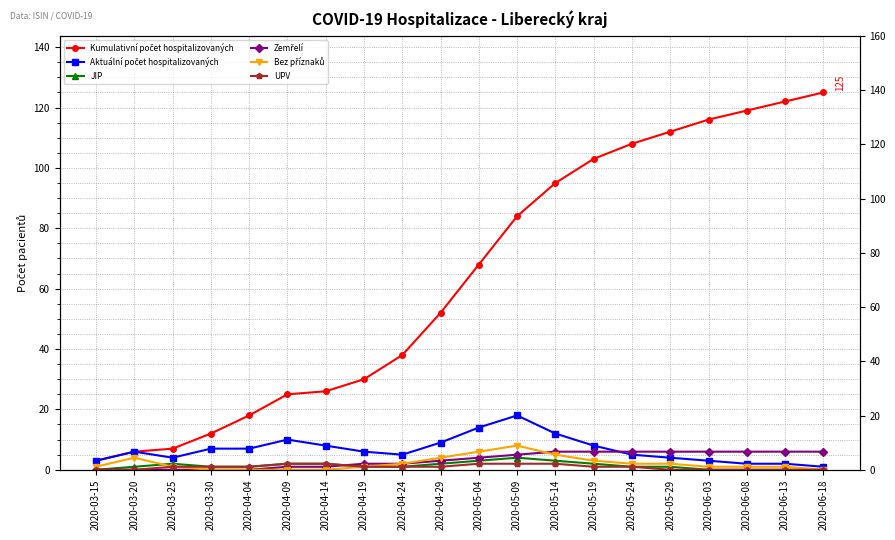

Rank the categories by Zemřelí value from highest to lowest.

2020-05-14, 2020-05-19, 2020-05-24, 2020-05-29, 2020-06-03, 2020-06-08, 2020-06-13, 2020-06-18, 2020-05-09, 2020-05-04, 2020-04-29, 2020-04-19, 2020-04-24, 2020-04-09, 2020-04-14, 2020-03-15, 2020-03-20, 2020-03-25, 2020-03-30, 2020-04-04